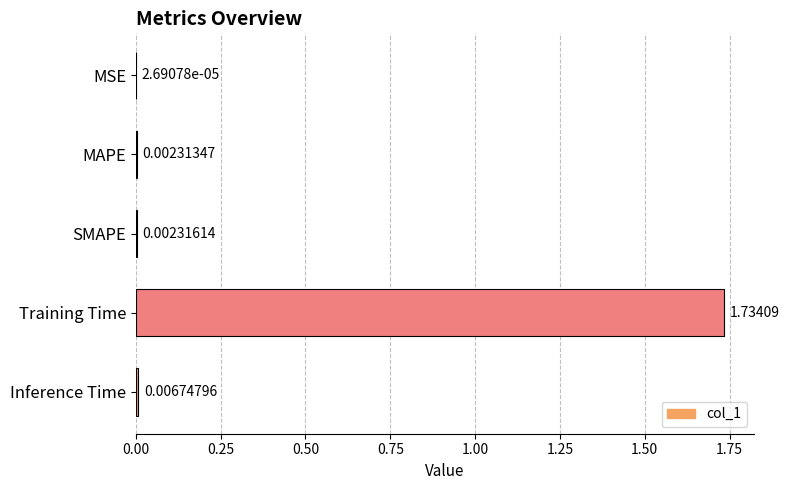

Where is the data nearest to the value 0?

MSE